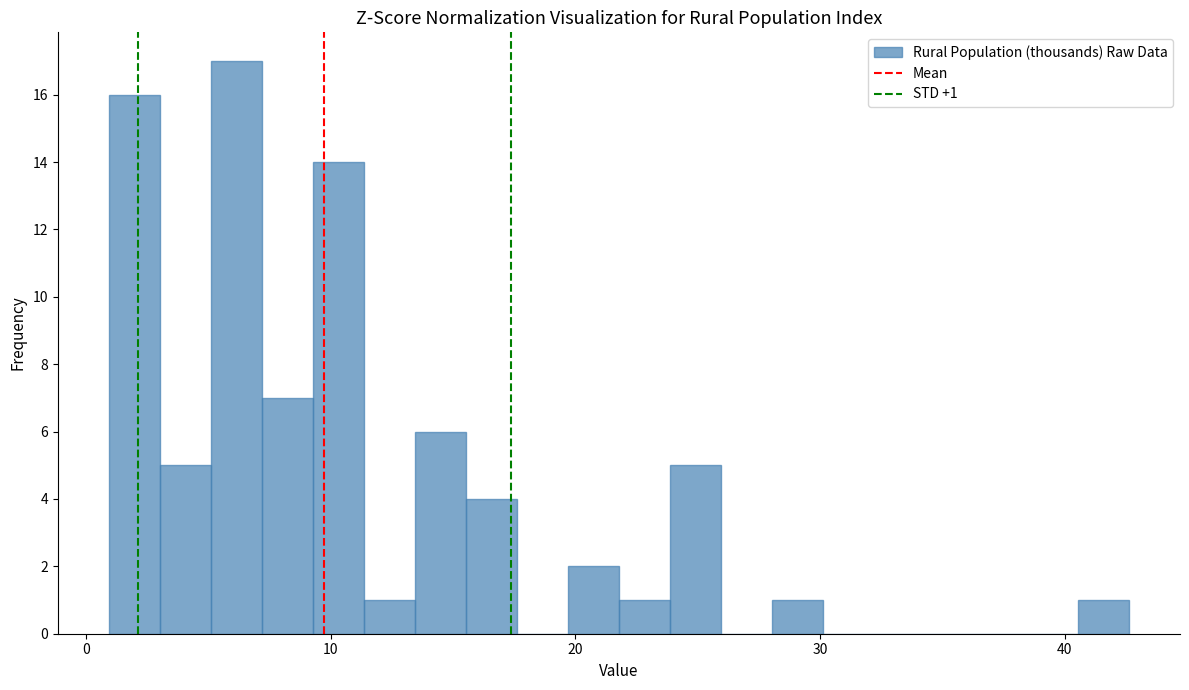

Read against the x-axis, roughly where is the centre of the tallest bar?

6